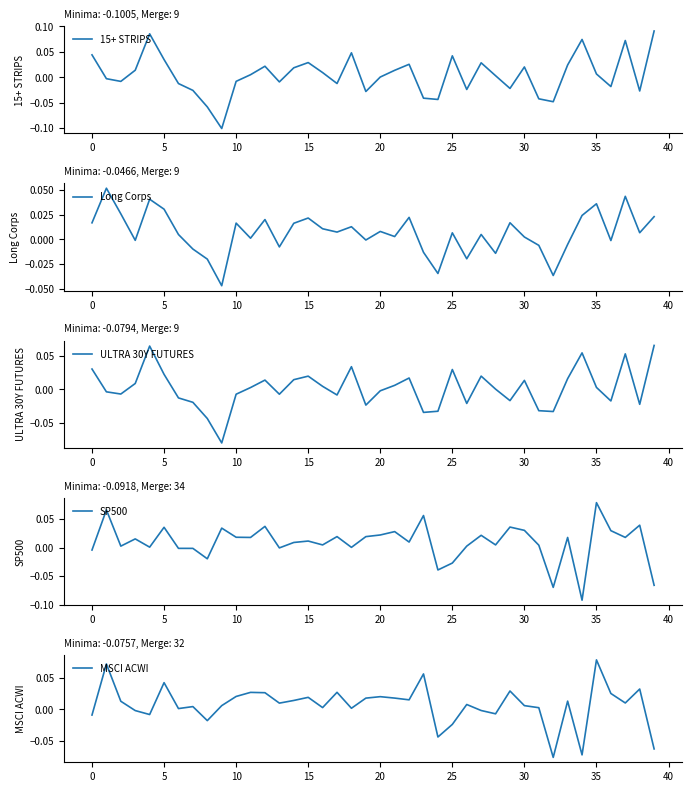

Which category has the highest value in the SP500 series?

35